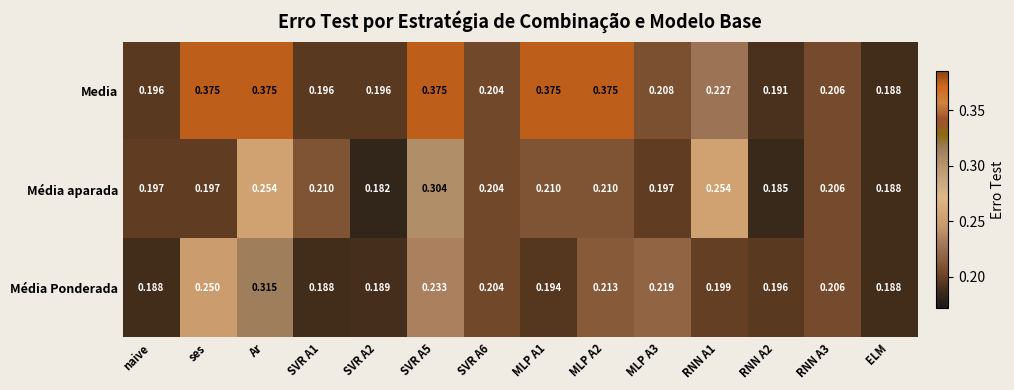

List the series in order of their peak value, lowest first.

Média aparada, Média Ponderada, Media